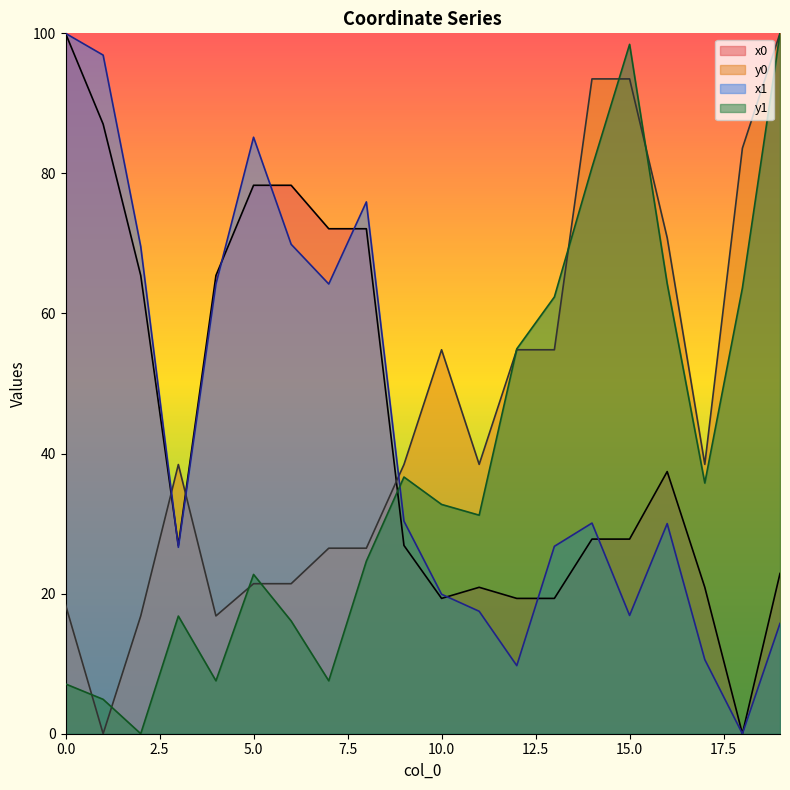

Between which two adjacent categories do x1 and x0 first intersect?

2 and 3